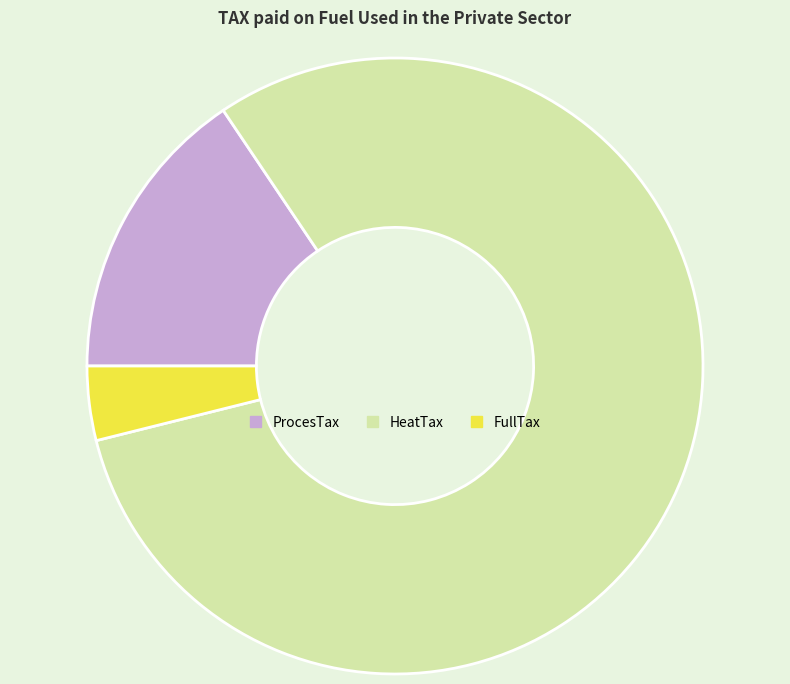

Approximately how many times larger is the value at HeatTax compared to ProcesTax?

5.2